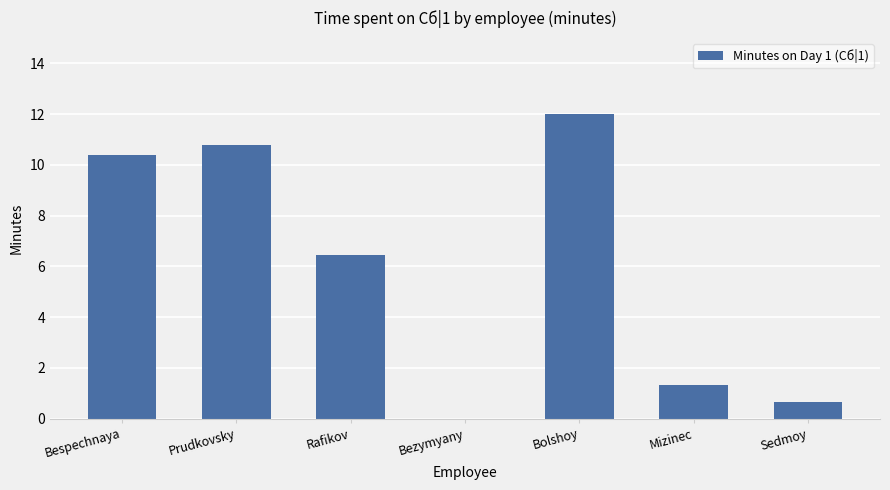

The chart shows a value of 15.4 at Bespechnaya. True or false?

False